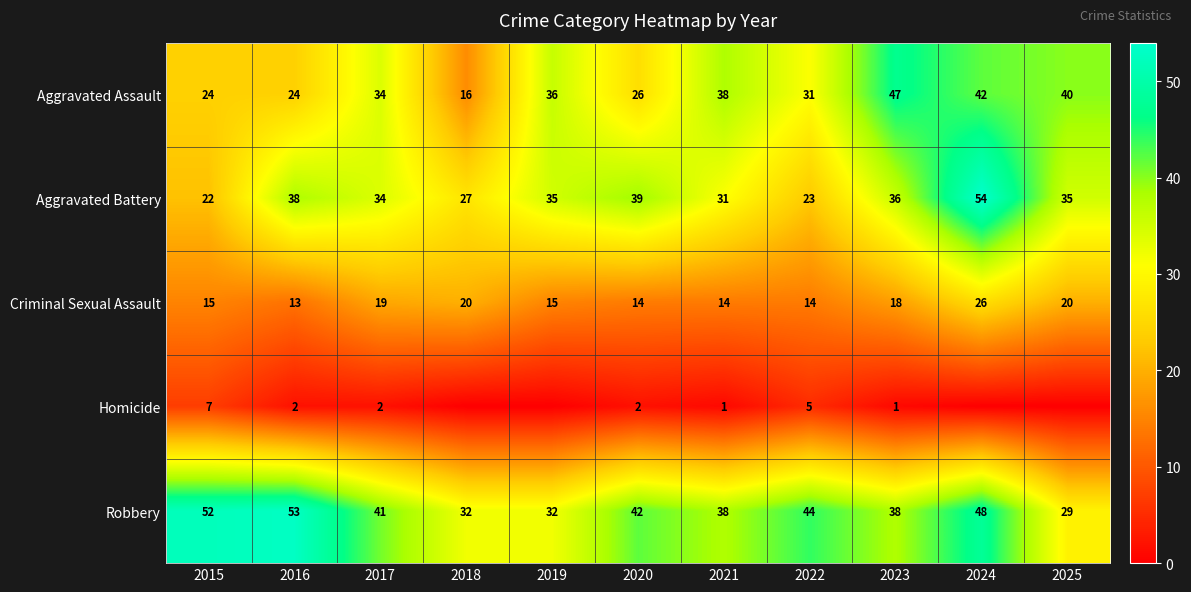

What is the approximate value of Criminal Sexual Assault at 2021, to the nearest 10?

10